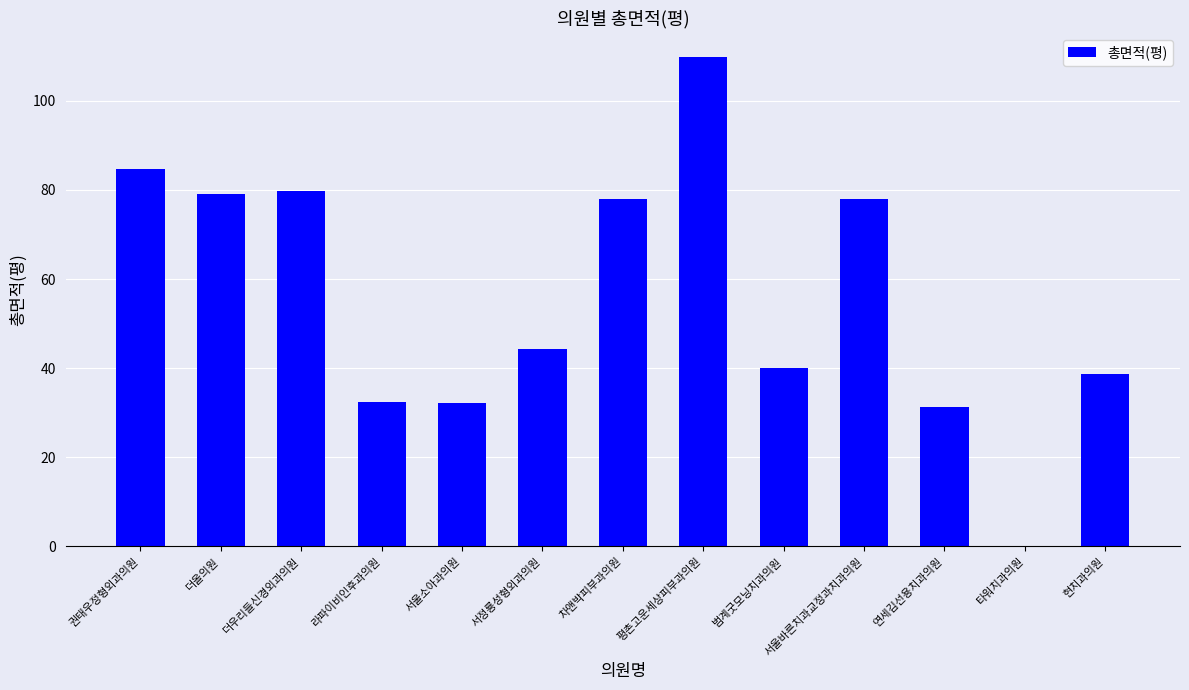

Which has a higher value, 서울소아과의원 or 서정룡성형외과의원?

서정룡성형외과의원